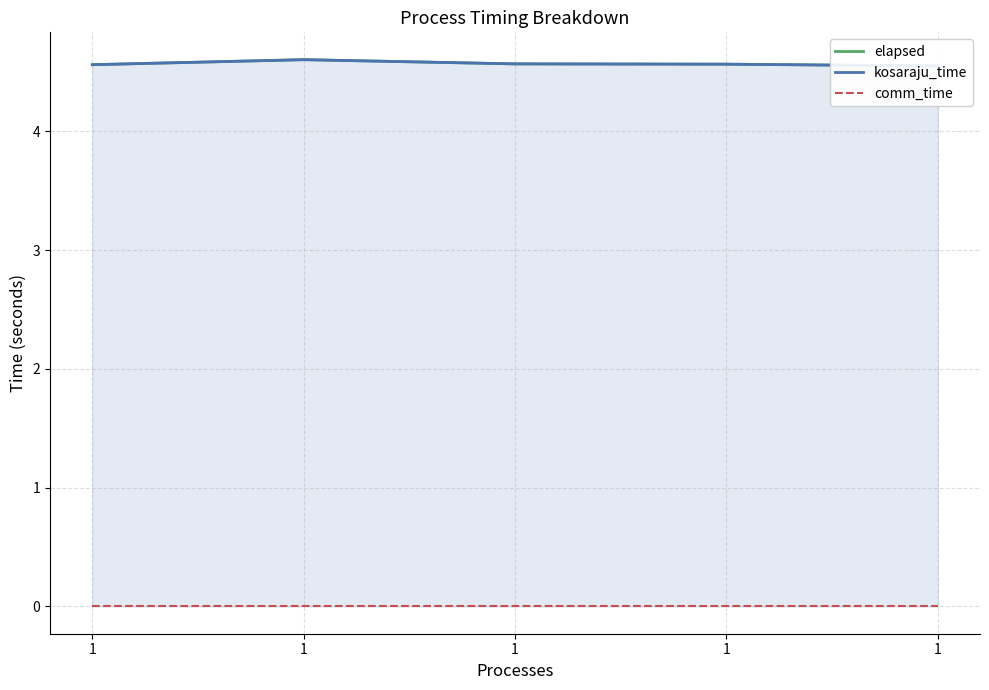

True or false: kosaraju_time and comm_time cross at least once.

False